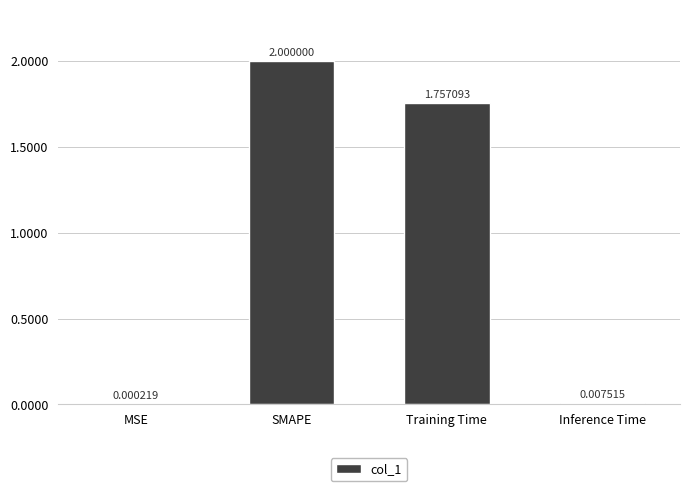

Approximately how many times larger is the value at SMAPE compared to Training Time?

1.1